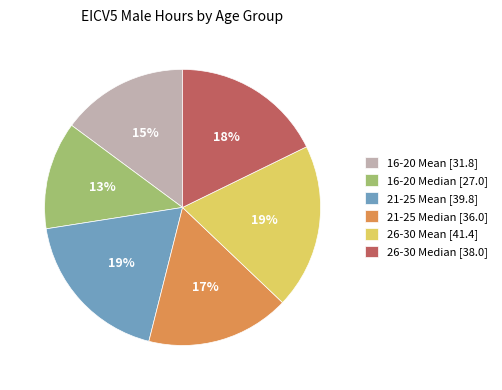

Approximately how many times larger is the value at 26-30 Mean [41.4] compared to 16-20 Mean [31.8]?

1.3